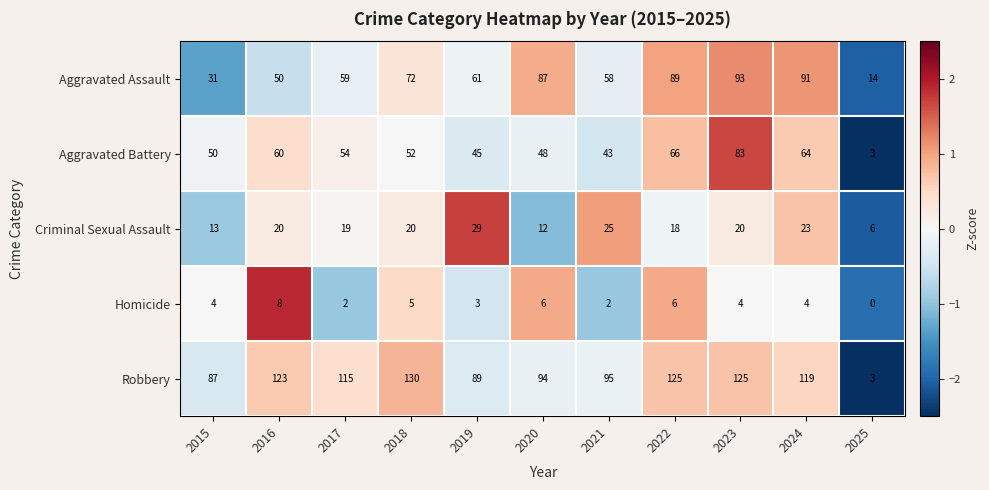

How many distinct data groups are displayed?

5